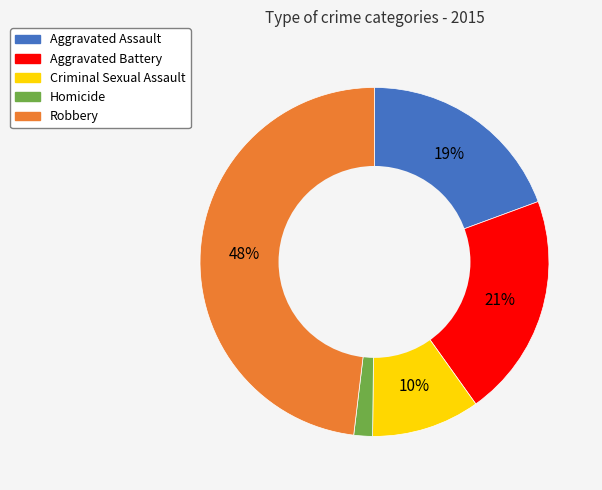

True or false: Robbery accounts for 48% of the total.

True